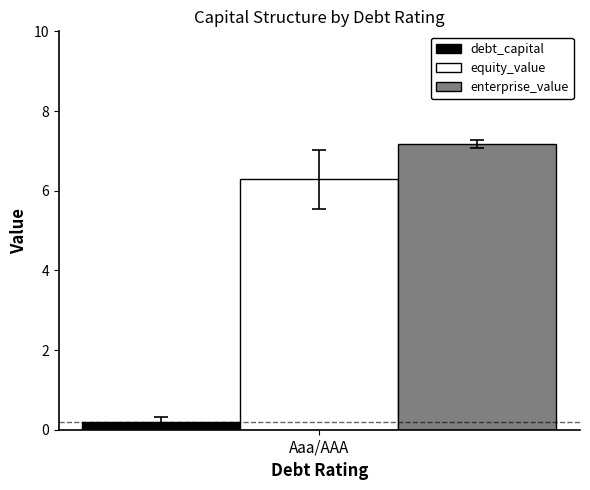

What is the highest value of the debt_capital series?

0.2